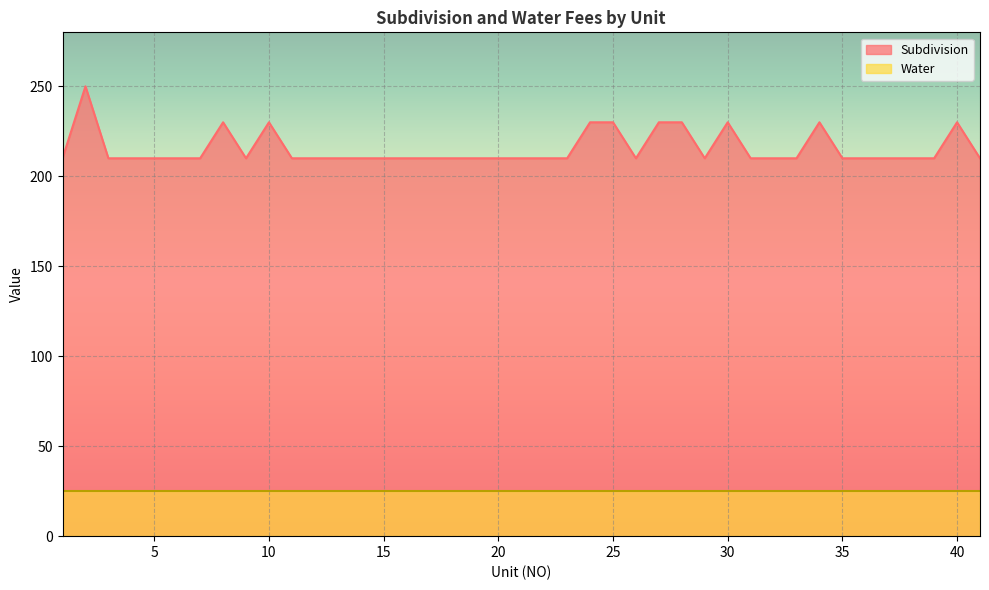

What is the difference between the maximum and minimum values?

40